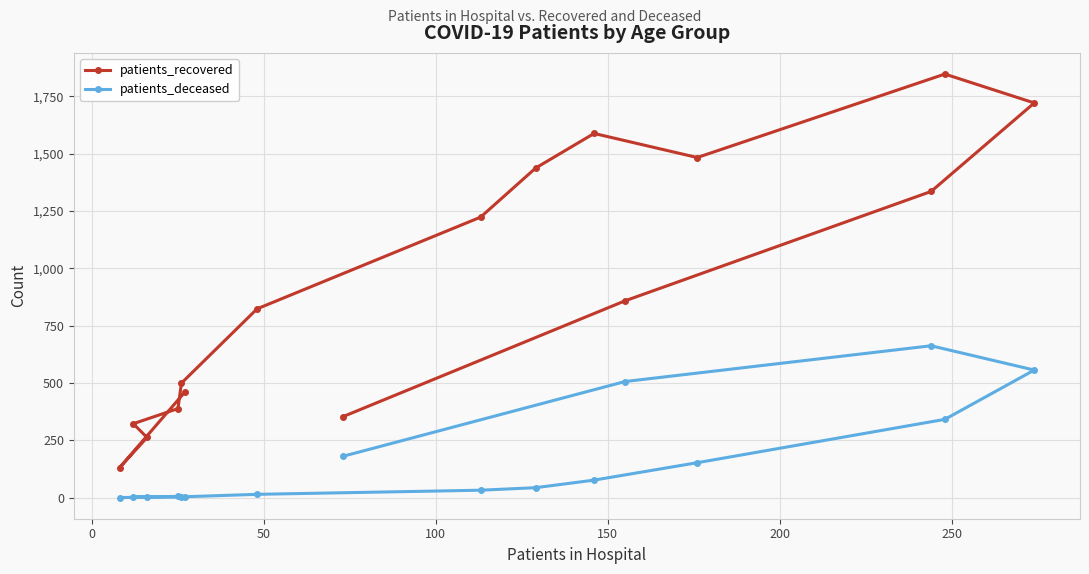

Rank the series by their maximum value, from lowest to highest.

patients_deceased, patients_recovered